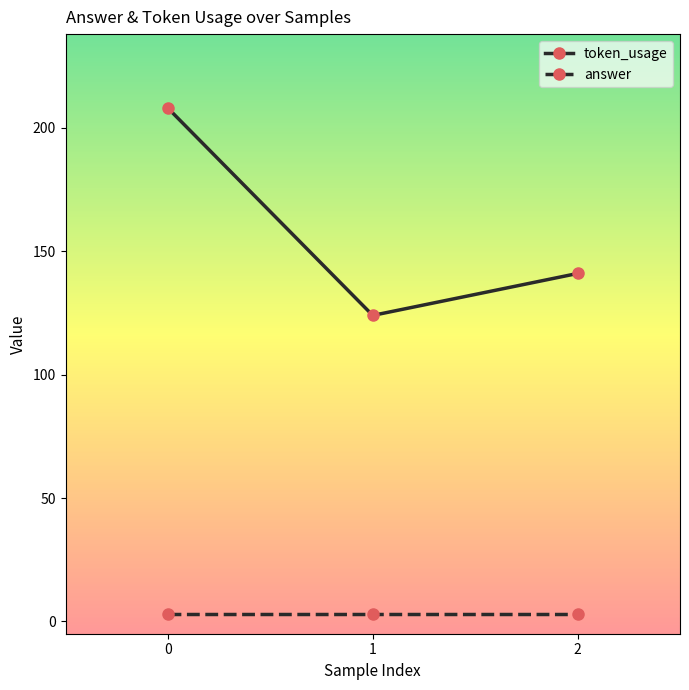

Reading left to right, what are all the values shown in this chart?

token_usage: 0=208	1=124	2=141
answer: 0=3	1=3	2=3